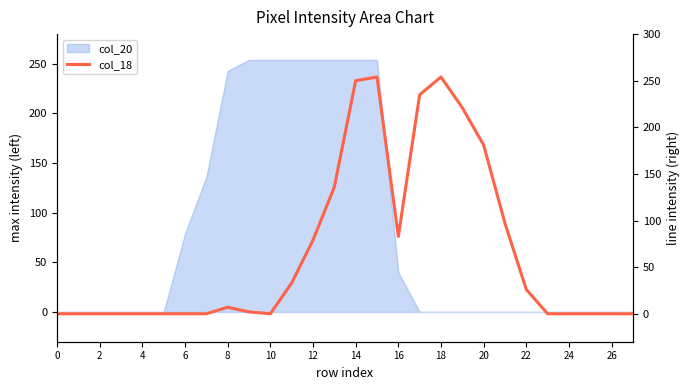

Which label corresponds to the largest value in the chart?

15